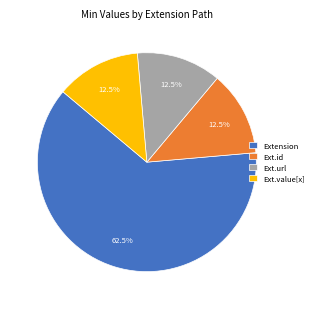

Which has a higher value, Extension or Ext.url?

Extension